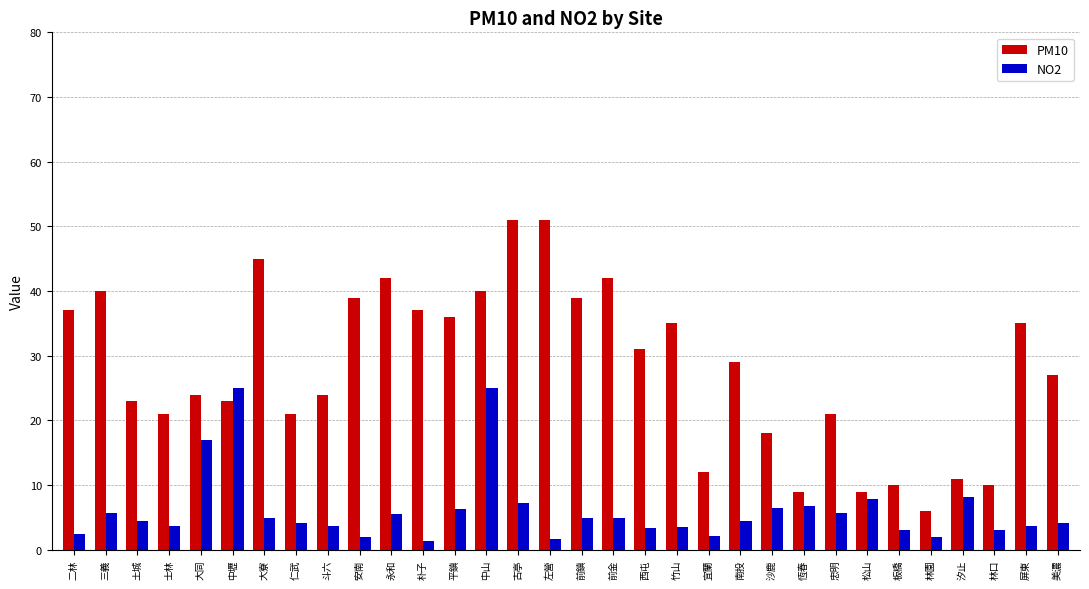

At which label does NO2 first exceed 4?

三義